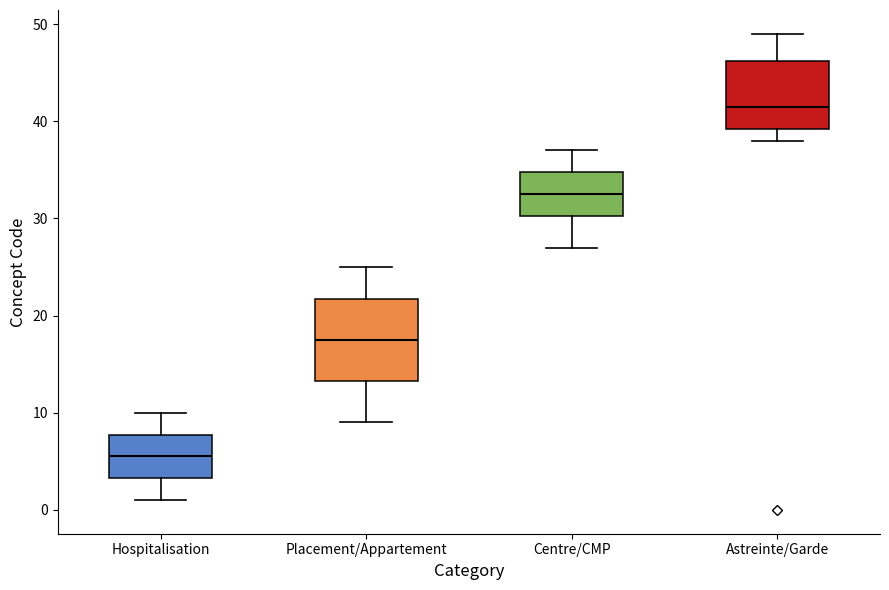

Which box is the tallest, from its lower edge to its upper edge?

Placement/Appartement